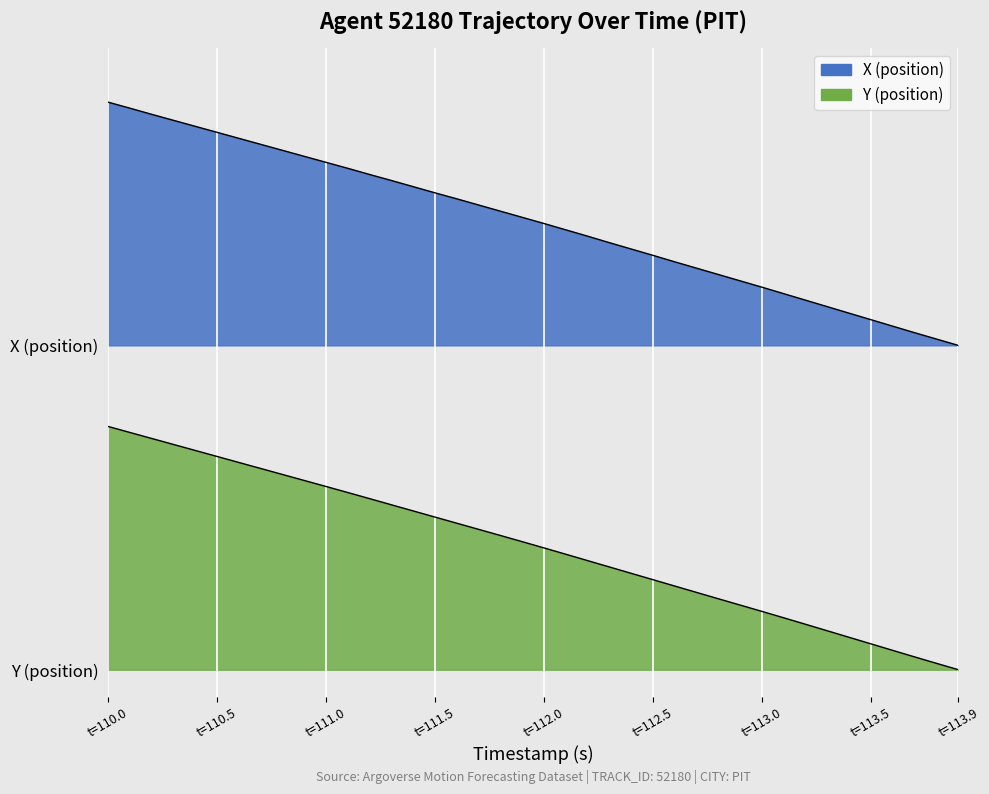

The X series shows 2.1 at t=110.0. True or false?

True